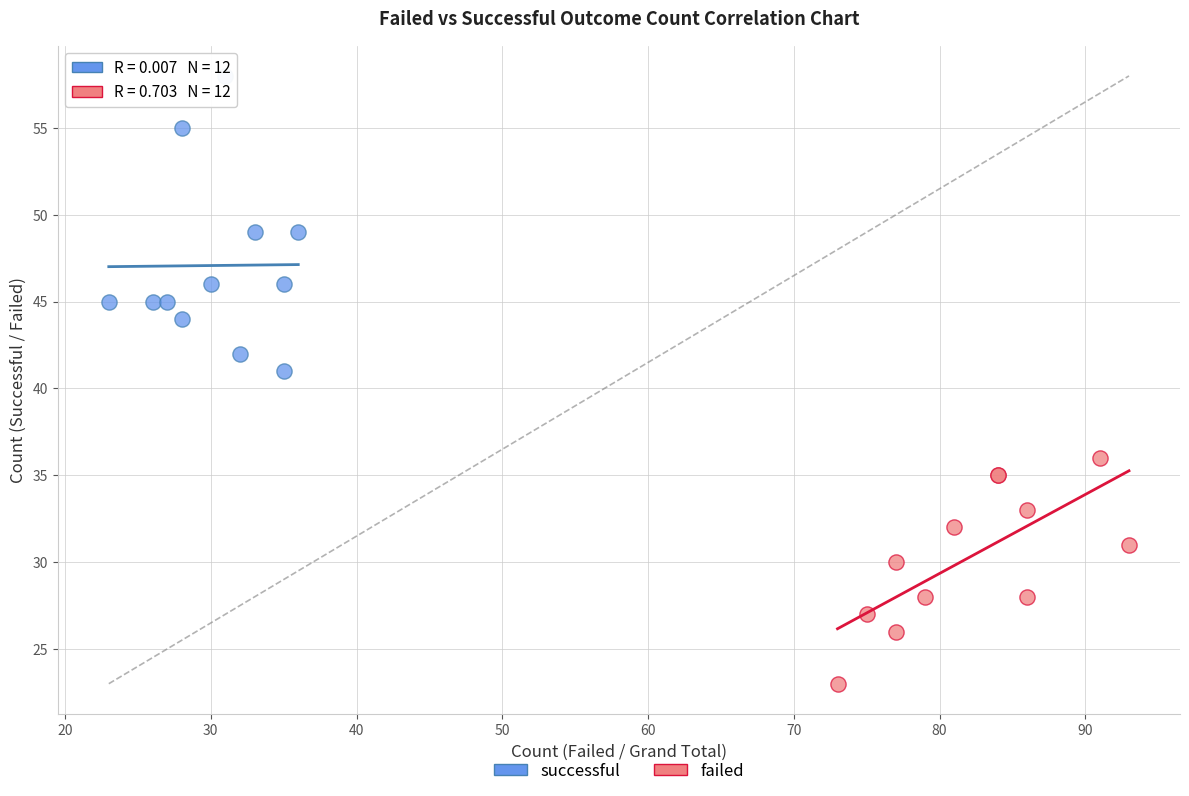

Which series contains the lowest Y value?

failed